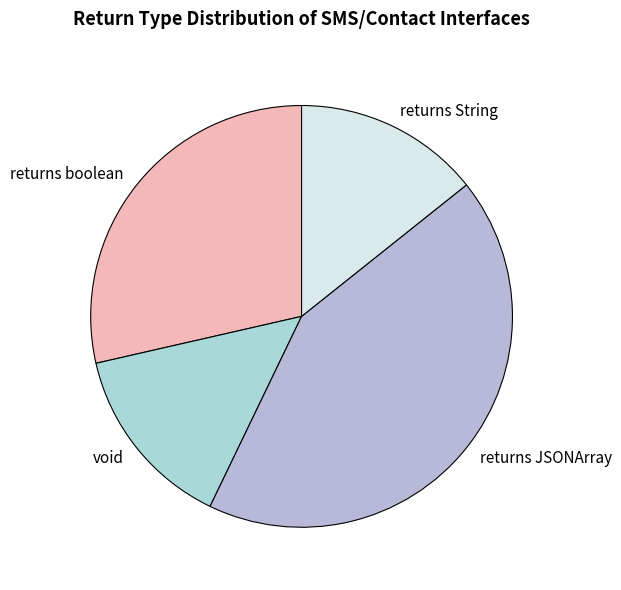

Is it true that void is 9% of the pie?

False